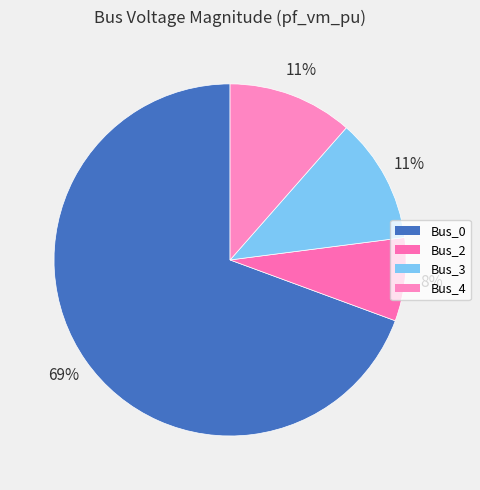

Which category accounts for the majority?

Bus_0